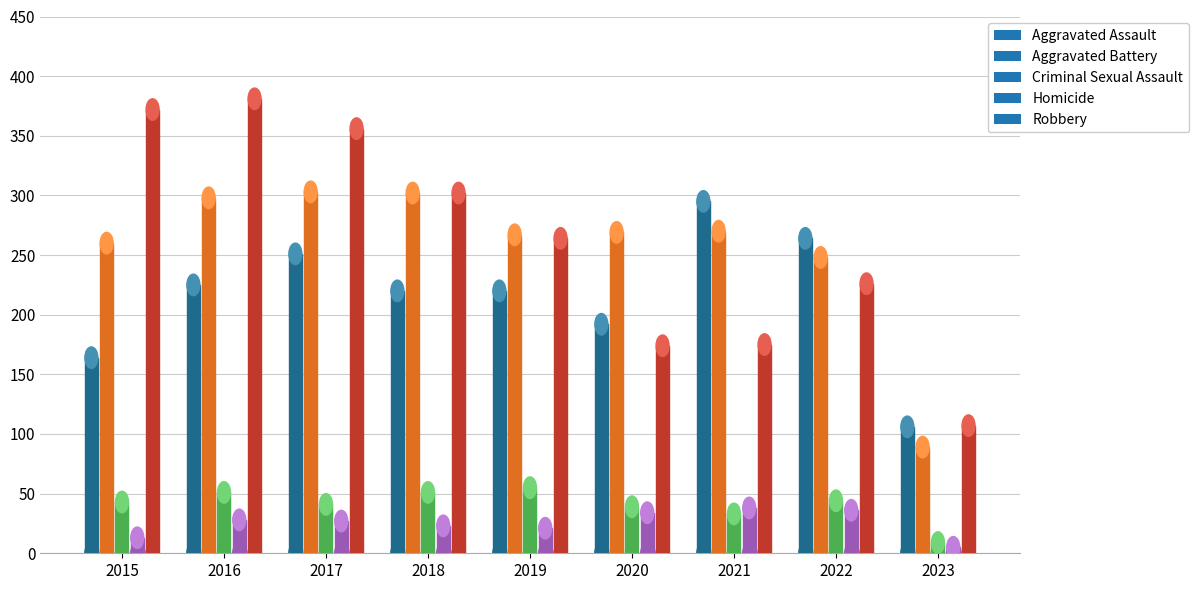

Between 2020 and 2021, which series saw the biggest shift?

Aggravated Assault